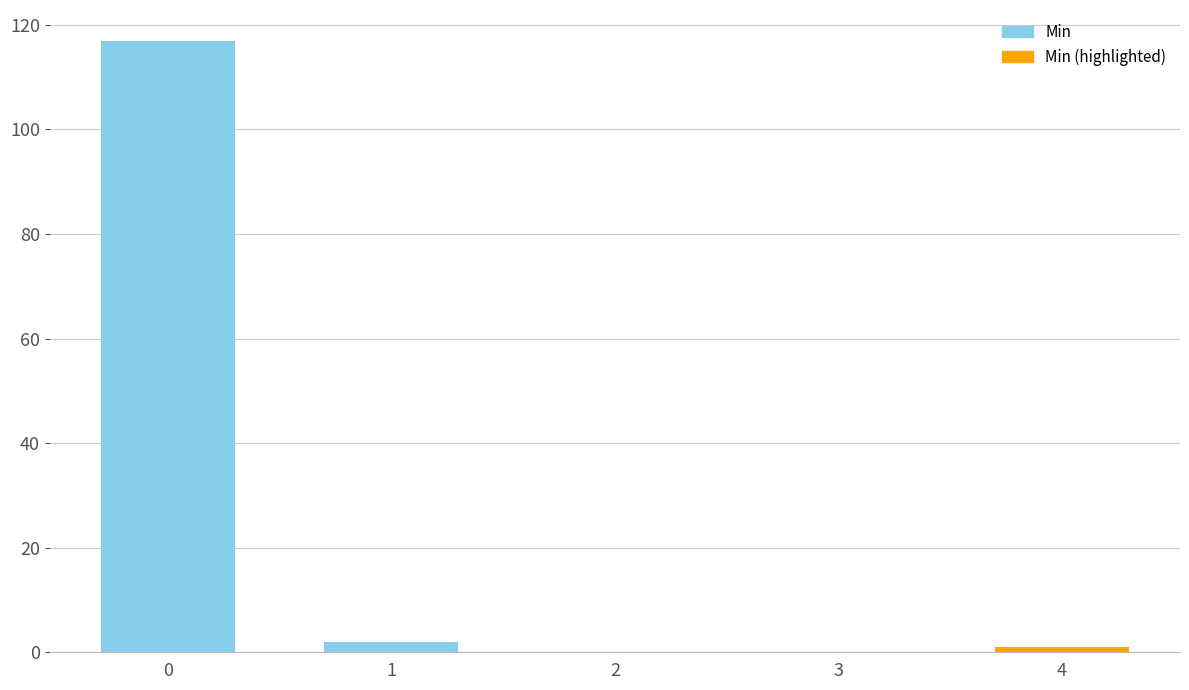

Reading left to right, list all the values displayed in this chart.

0=117	1=2	2=0	3=0	4=1